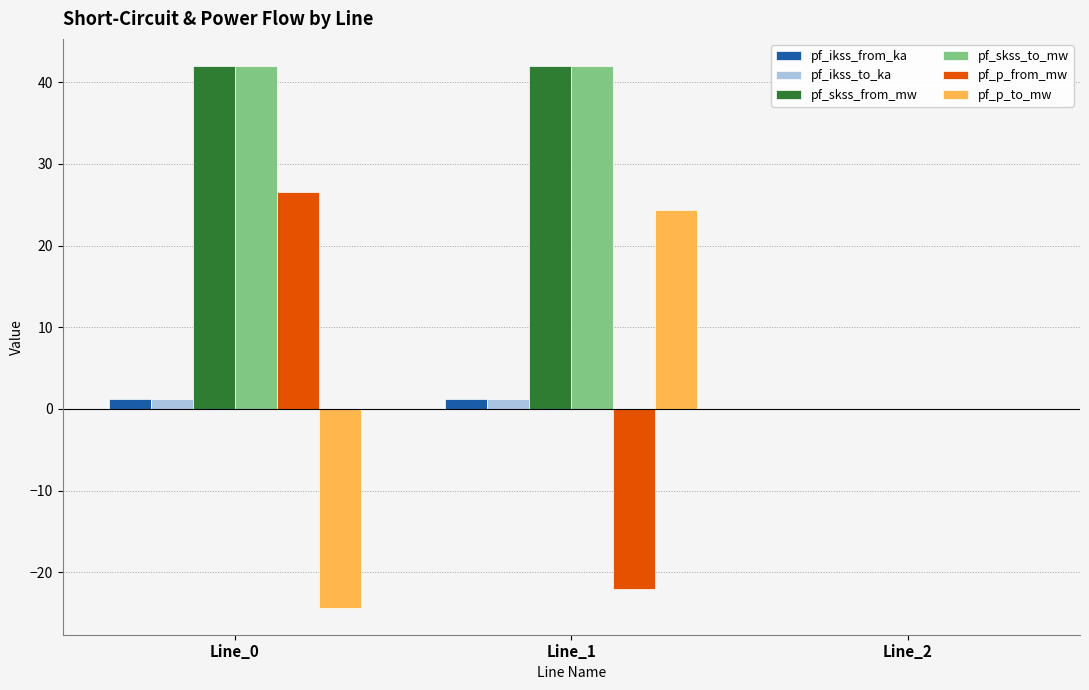

The value of pf_p_to_mw at Line_0 is -24.3. True or false?

True